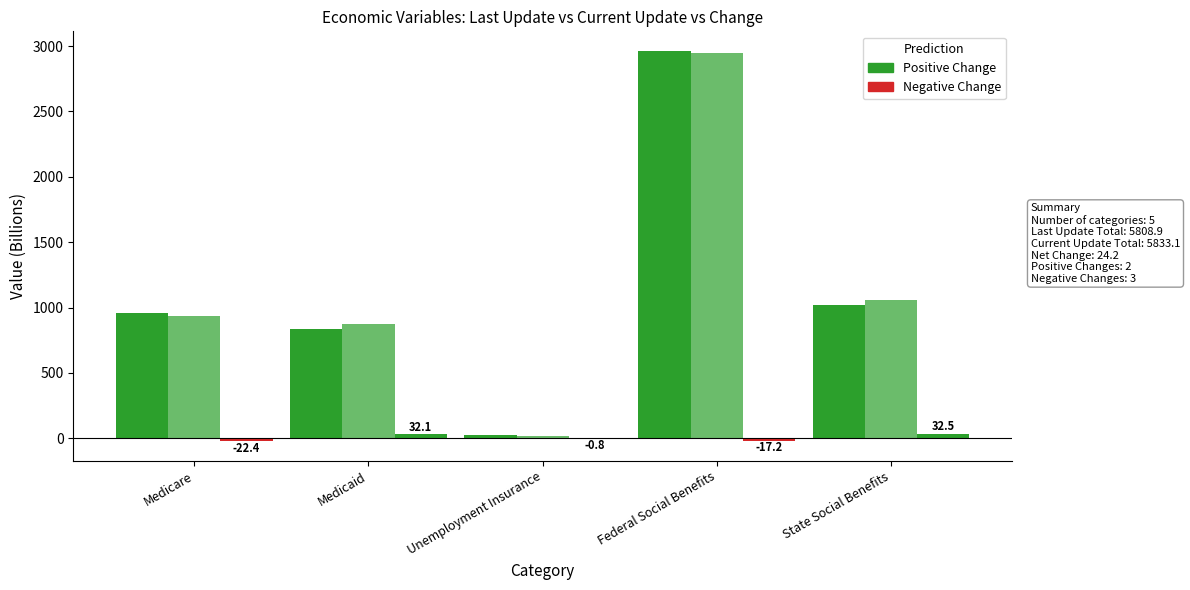

What position from the left is State Social Benefits?

5